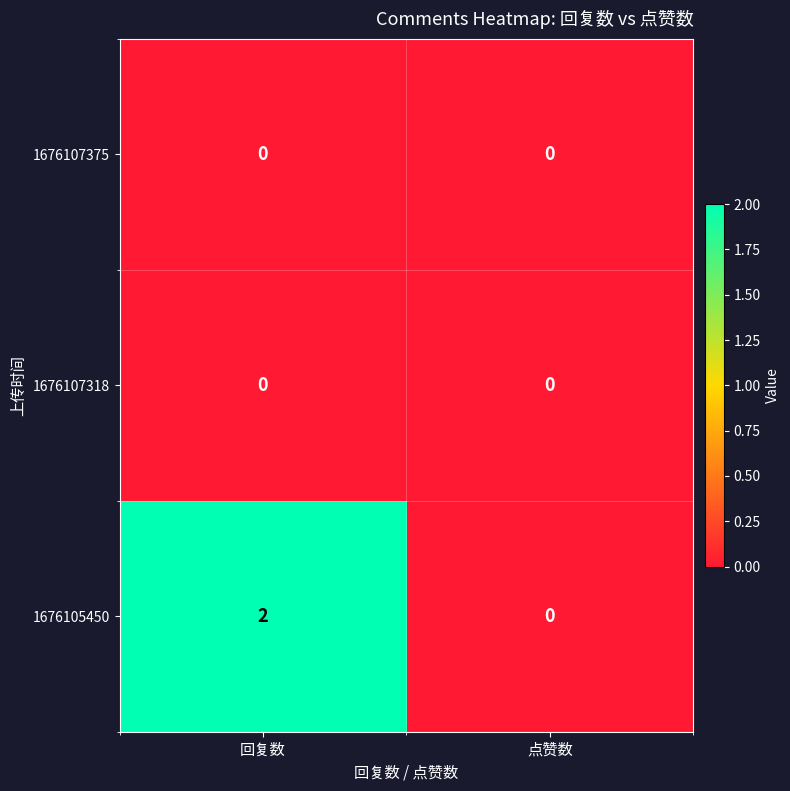

Rank the categories by 1676105450 value from lowest to highest.

点赞数, 回复数